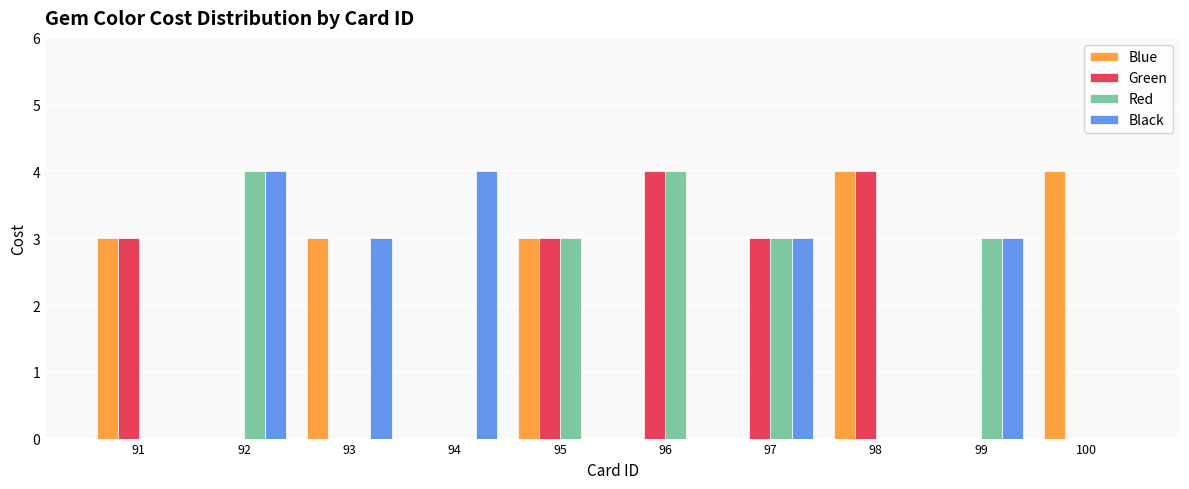

What is the maximum value for Black?

4